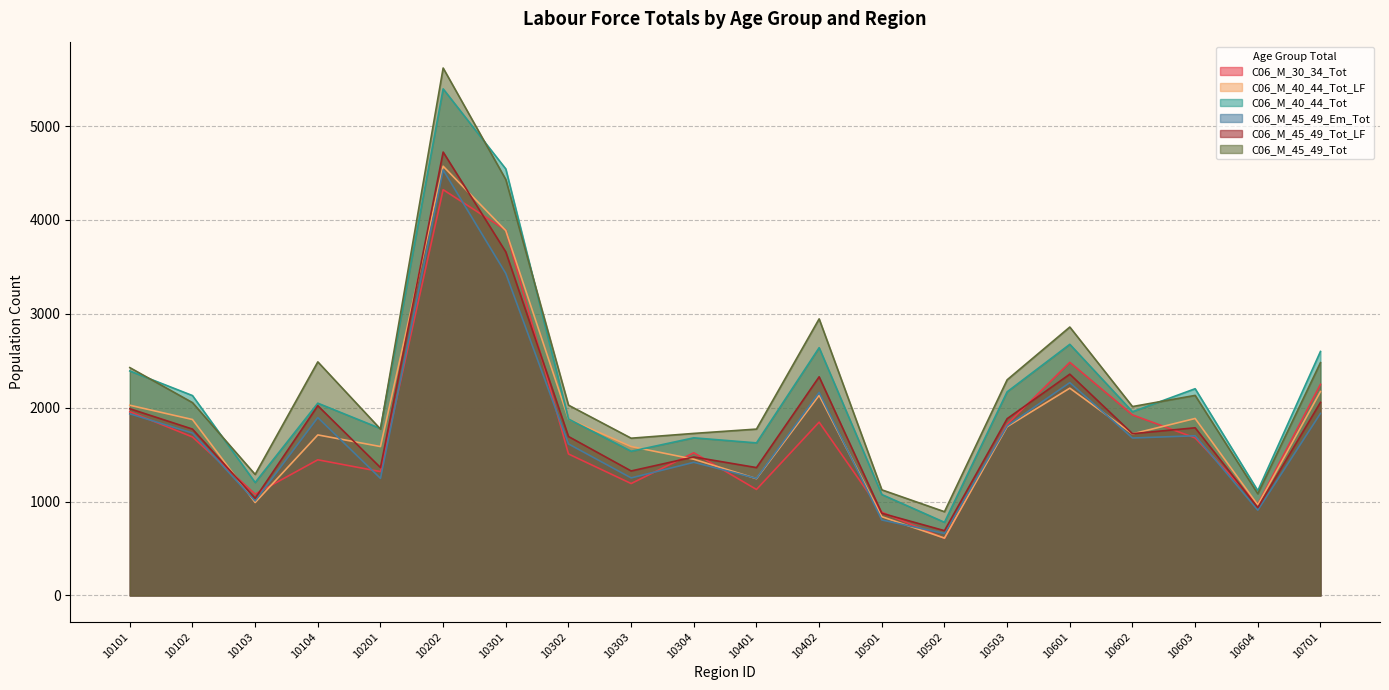

How many interior local peaks does the C06_M_45_49_Tot_LF series have?

6